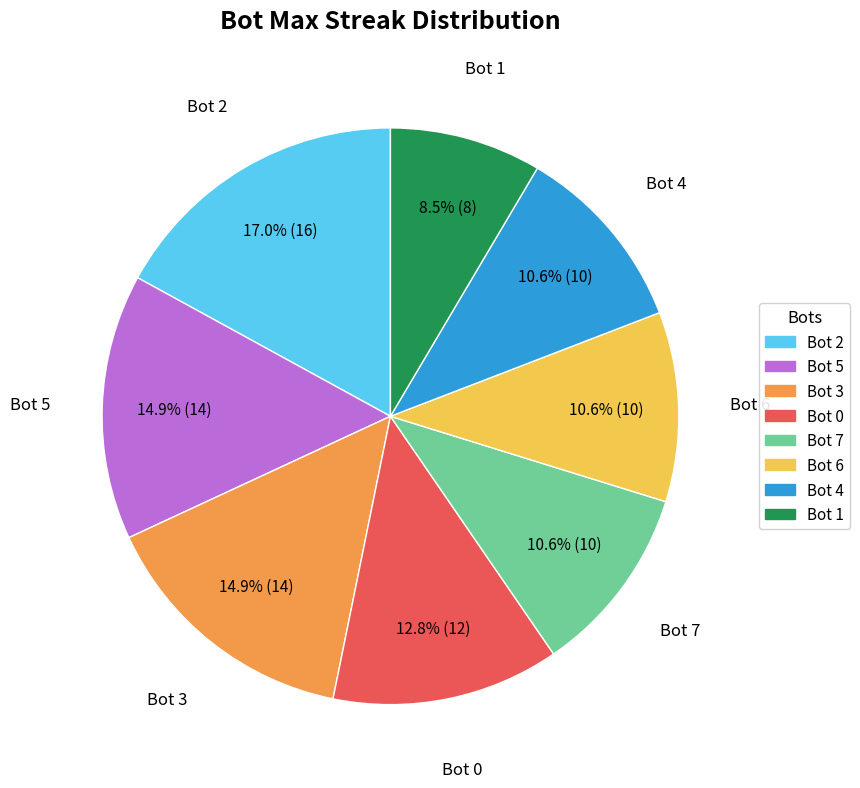

How many segments does this pie chart have?

8